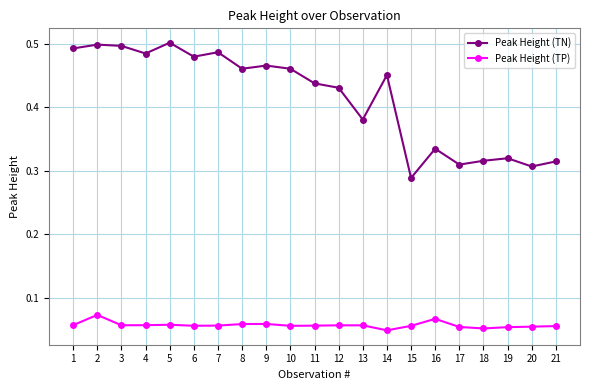

Which series has the largest range (max minus min)?

Peak Height (TN)